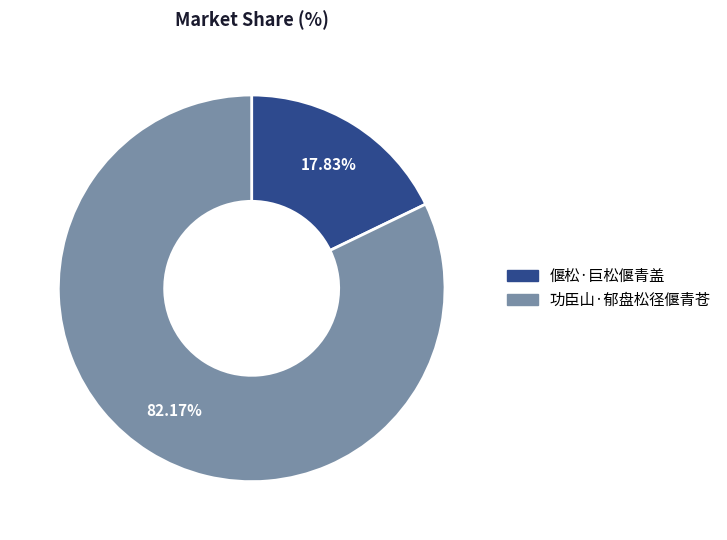

To the nearest percent, what portion does 功臣山·郁盘松径偃青苍 represent?

82%